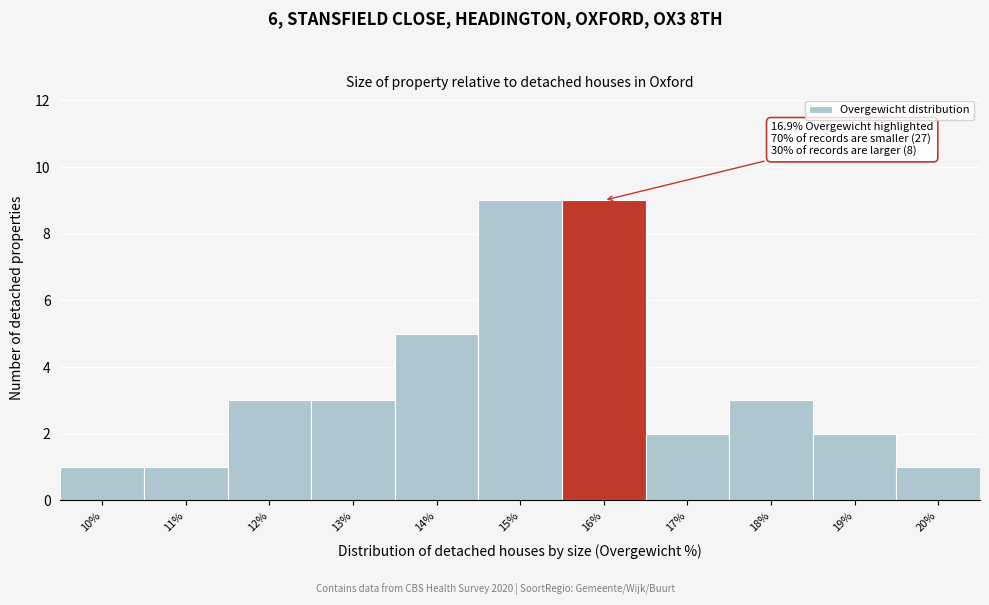

Reading left to right, list all the values displayed in this chart.

10%=1	11%=1	12%=3	13%=3	14%=5	15%=9	16%=9	17%=2	18%=3	19%=2	20%=1